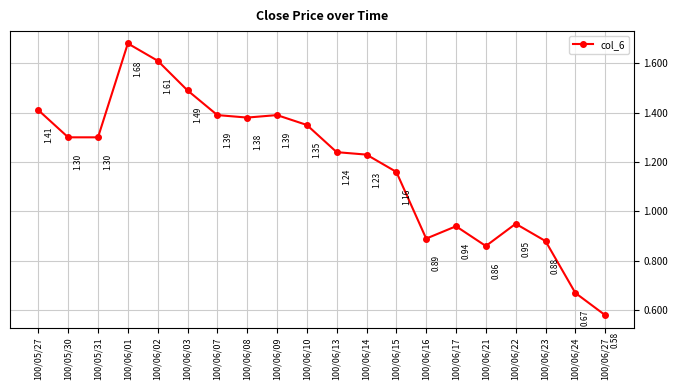

What is the label of the 7th point from the right?

100/06/16